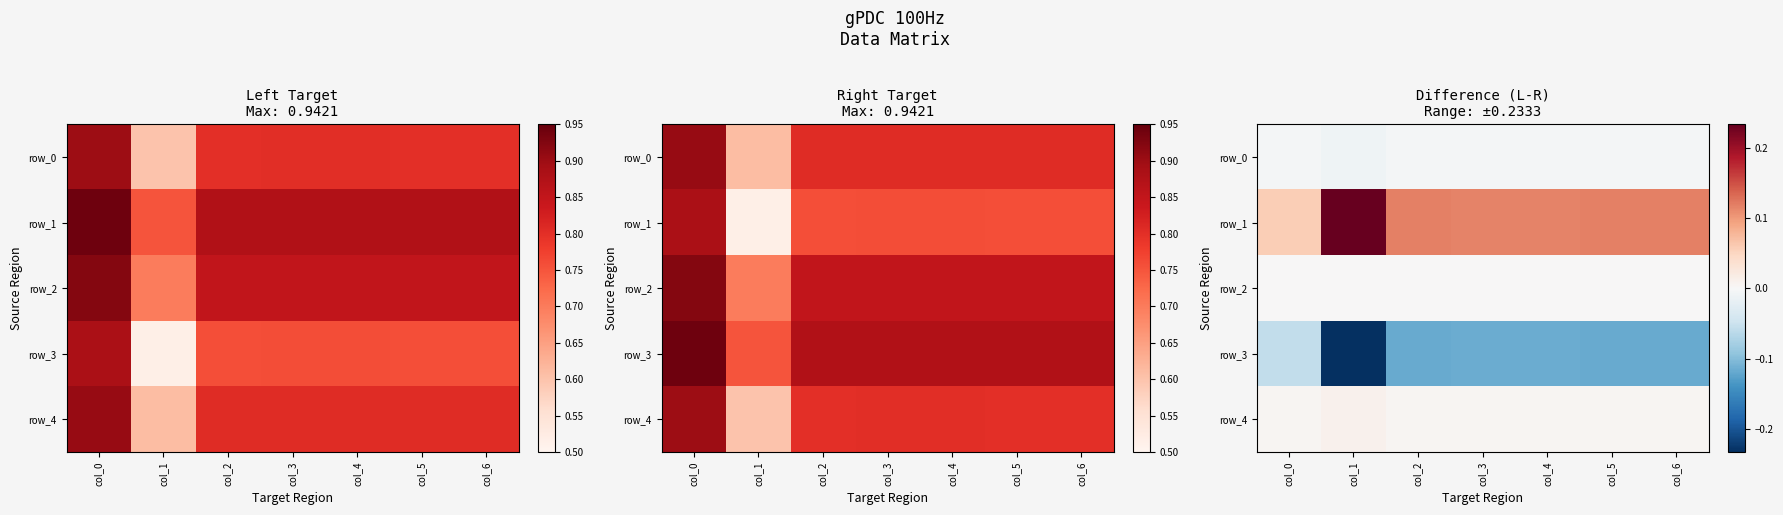

What is the lowest value of the row_3 series?

-0.2